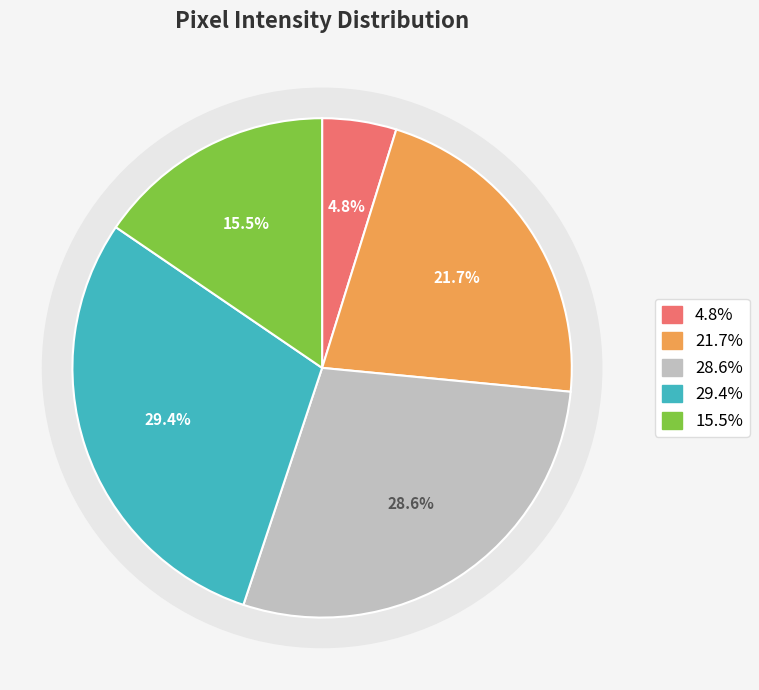

Does any single category account for the majority?

No